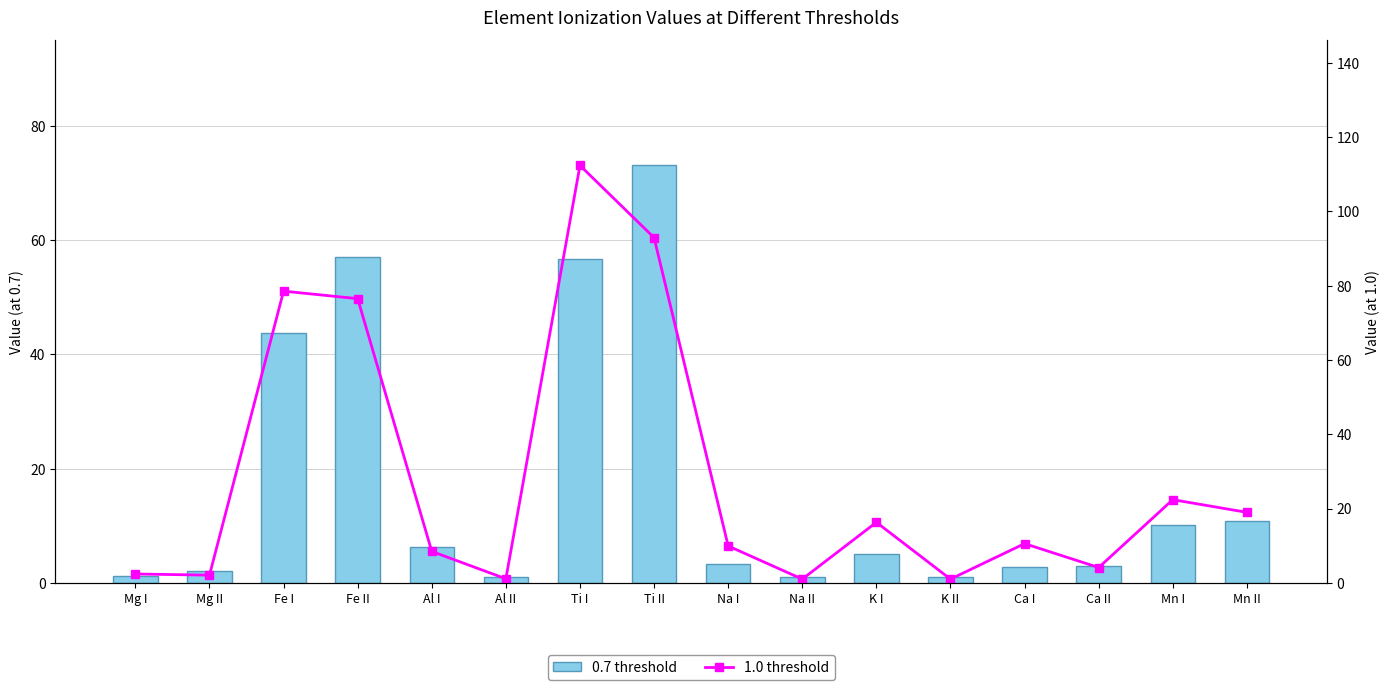

How many series are shown in this chart?

2